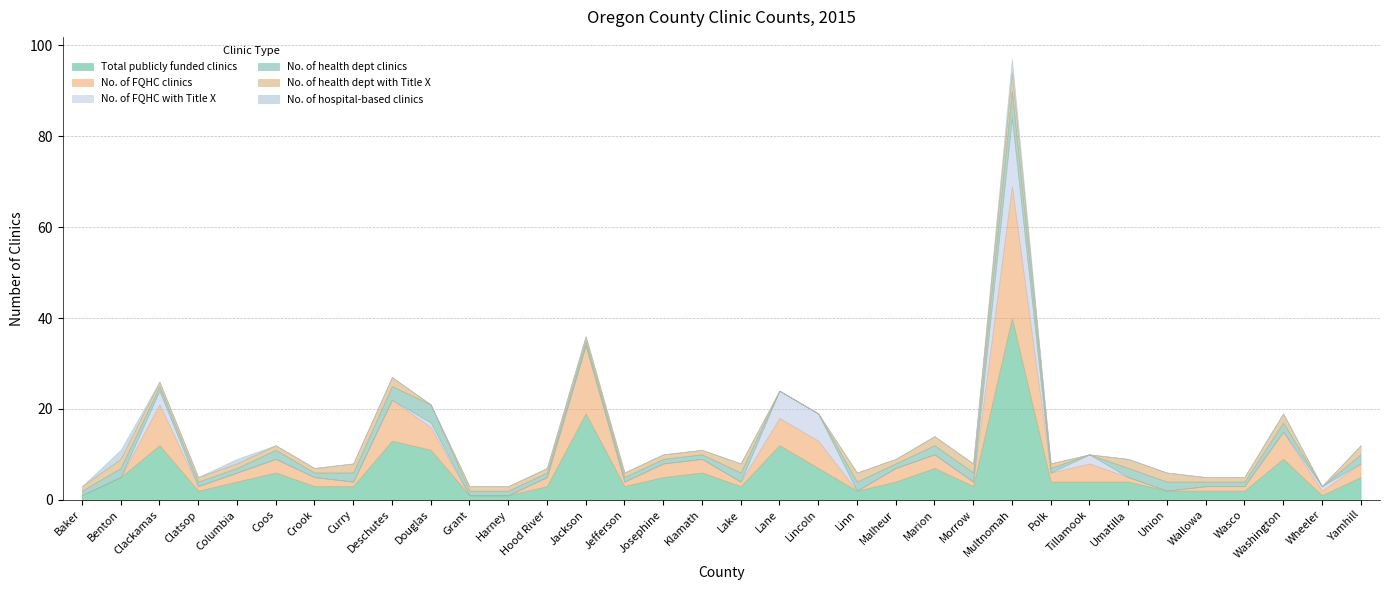

Reading left to right, transcribe all the data shown in this chart.

Total publicly funded clinics: Baker=1	Benton=5	Clackamas=12	Clatsop=2	Columbia=4	Coos=6	Crook=3	Curry=3	Deschutes=13	Douglas=11	Grant=1	Harney=1	Hood River=3	Jackson=19	Jefferson=3	Josephine=5	Klamath=6	Lake=3	Lane=12	Lincoln=7	Linn=2	Malheur=4	Marion=7	Morrow=3	Multnomah=40	Polk=4	Tillamook=4	Umatilla=4	Union=2	Wallowa=2	Wasco=2	Washington=9	Wheeler=1	Yamhill=5
No. of FQHC clinics: Baker=0	Benton=0	Clackamas=9	Clatsop=1	Columbia=2	Coos=3	Crook=2	Curry=1	Deschutes=9	Douglas=5	Grant=0	Harney=0	Hood River=2	Jackson=15	Jefferson=1	Josephine=3	Klamath=3	Lake=1	Lane=6	Lincoln=6	Linn=0	Malheur=3	Marion=3	Morrow=1	Multnomah=29	Polk=2	Tillamook=4	Umatilla=1	Union=0	Wallowa=1	Wasco=1	Washington=6	Wheeler=1	Yamhill=3
No. of FQHC with Title X: Baker=0	Benton=0	Clackamas=3	Clatsop=0	Columbia=0	Coos=0	Crook=0	Curry=0	Deschutes=0	Douglas=1	Grant=0	Harney=0	Hood River=0	Jackson=0	Jefferson=0	Josephine=0	Klamath=0	Lake=0	Lane=6	Lincoln=6	Linn=0	Malheur=0	Marion=0	Morrow=0	Multnomah=15	Polk=0	Tillamook=2	Umatilla=0	Union=0	Wallowa=0	Wasco=0	Washington=0	Wheeler=1	Yamhill=0
No. of health dept clinics: Baker=1	Benton=2	Clackamas=1	Clatsop=1	Columbia=1	Coos=2	Crook=1	Curry=2	Deschutes=3	Douglas=4	Grant=1	Harney=1	Hood River=1	Jackson=1	Jefferson=1	Josephine=1	Klamath=1	Lake=2	Lane=0	Lincoln=0	Linn=2	Malheur=1	Marion=2	Morrow=2	Multnomah=6	Polk=1	Tillamook=0	Umatilla=2	Union=2	Wallowa=1	Wasco=1	Washington=2	Wheeler=0	Yamhill=2
No. of health dept with Title X: Baker=1	Benton=2	Clackamas=1	Clatsop=1	Columbia=1	Coos=1	Crook=1	Curry=2	Deschutes=2	Douglas=0	Grant=1	Harney=1	Hood River=1	Jackson=1	Jefferson=1	Josephine=1	Klamath=1	Lake=2	Lane=0	Lincoln=0	Linn=2	Malheur=1	Marion=2	Morrow=2	Multnomah=4	Polk=1	Tillamook=0	Umatilla=2	Union=2	Wallowa=1	Wasco=1	Washington=2	Wheeler=0	Yamhill=2
No. of hospital-based clinics: Baker=0	Benton=2	Clackamas=0	Clatsop=0	Columbia=1	Coos=0	Crook=0	Curry=0	Deschutes=0	Douglas=0	Grant=0	Harney=0	Hood River=0	Jackson=0	Jefferson=0	Josephine=0	Klamath=0	Lake=0	Lane=0	Lincoln=0	Linn=0	Malheur=0	Marion=0	Morrow=0	Multnomah=3	Polk=0	Tillamook=0	Umatilla=0	Union=0	Wallowa=0	Wasco=0	Washington=0	Wheeler=0	Yamhill=0